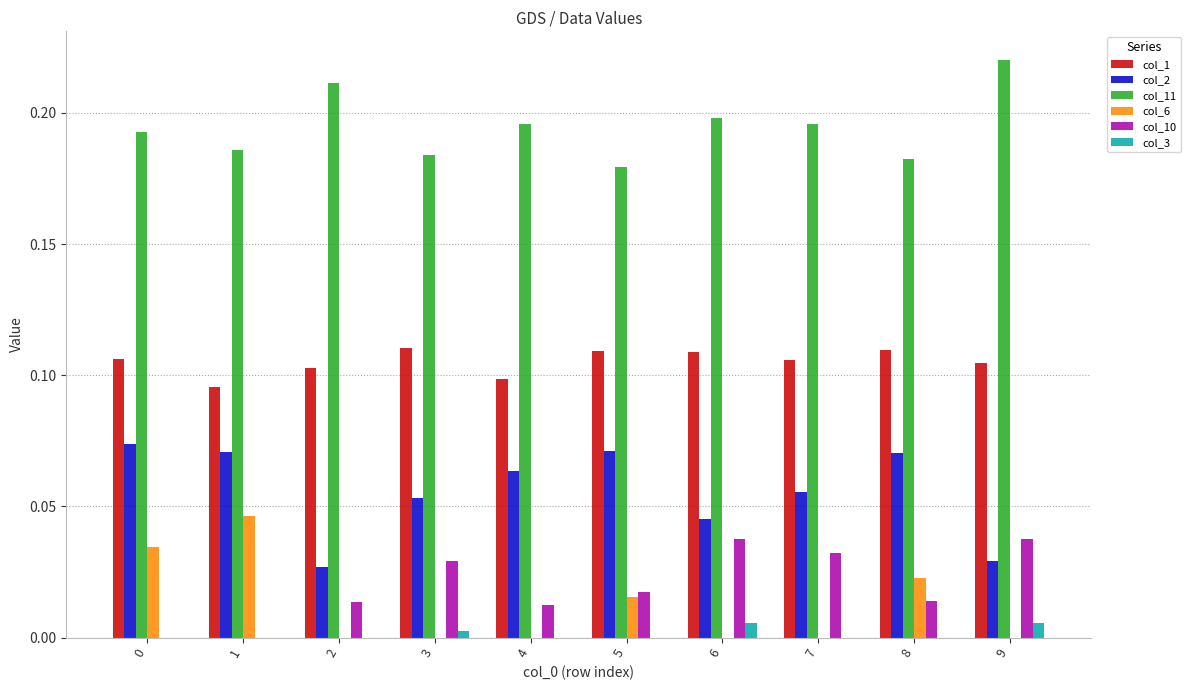

Count the number of categories in the chart.

10